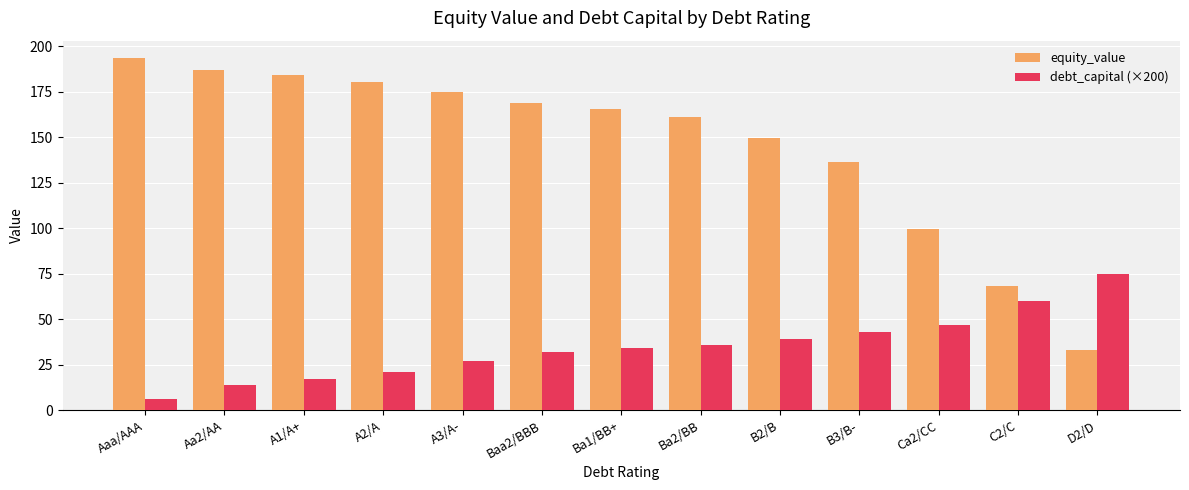

Reading left to right, what are all the values shown in this chart?

equity_value: 193.5	187.1	184.1	180.4	174.7	169.1	165.7	161.1	149.6	136.5	99.8	68.2	33.2
debt_capital (×200): 6.0	14.0	17.0	21.0	27.0	32.0	34.0	36.0	39.0	43.0	47.0	60.0	75.0